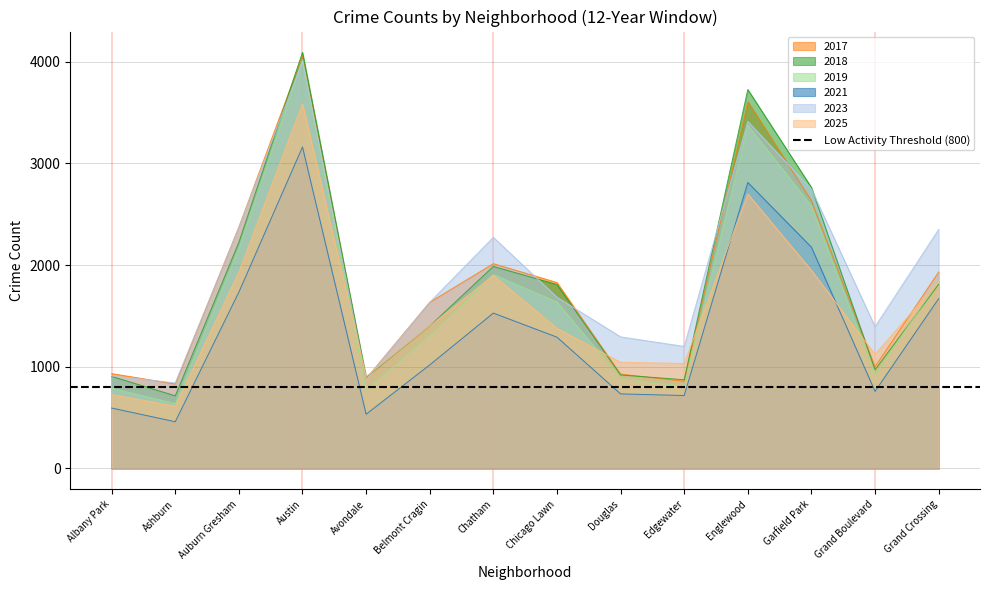

Where is 2023 nearest to the value 2424?

Auburn Gresham